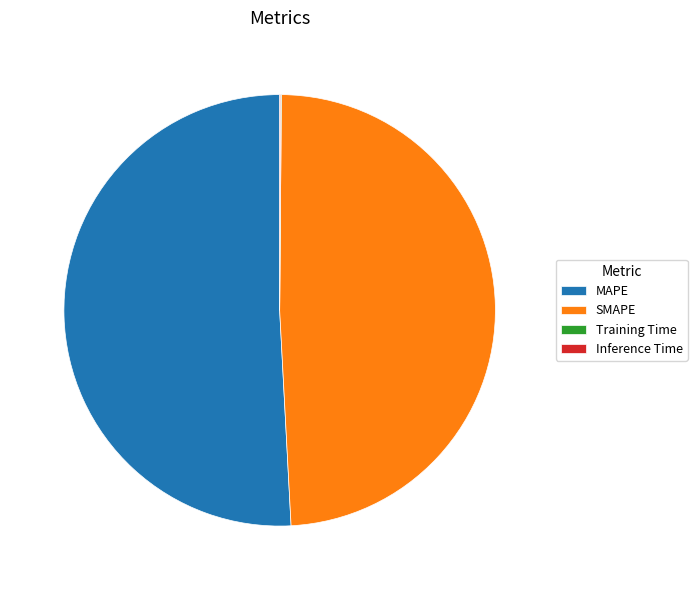

Does SMAPE account for over 50% of the chart?

No